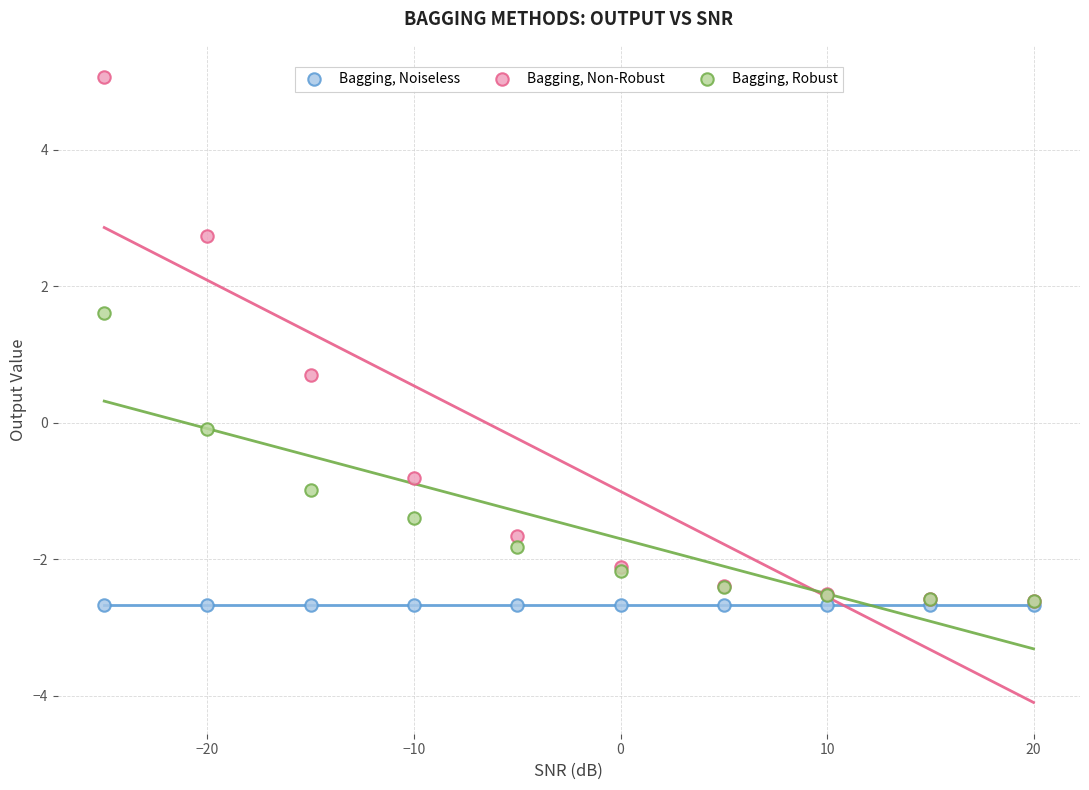

In the Bagging, Non-Robust series, what Y value is closest to 1?

0.7